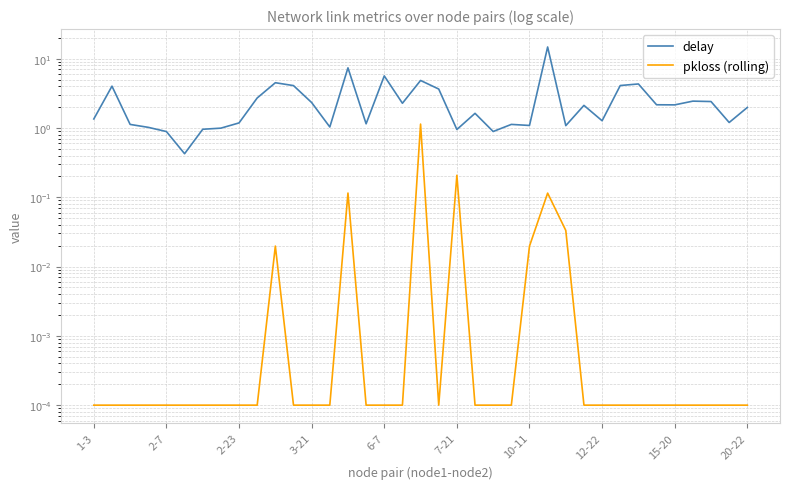

Does the chart display data point markers on the line(s)?

No